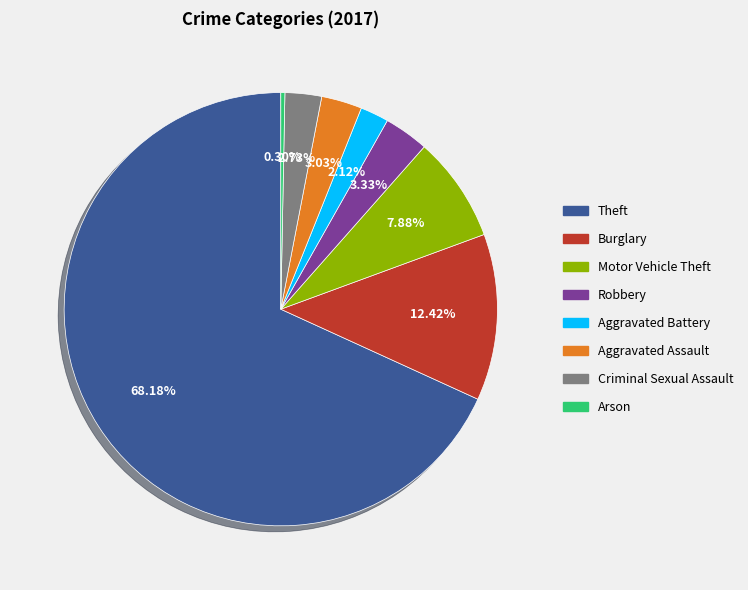

To the nearest percent, what is the combined percentage of Robbery and Aggravated Assault?

6%